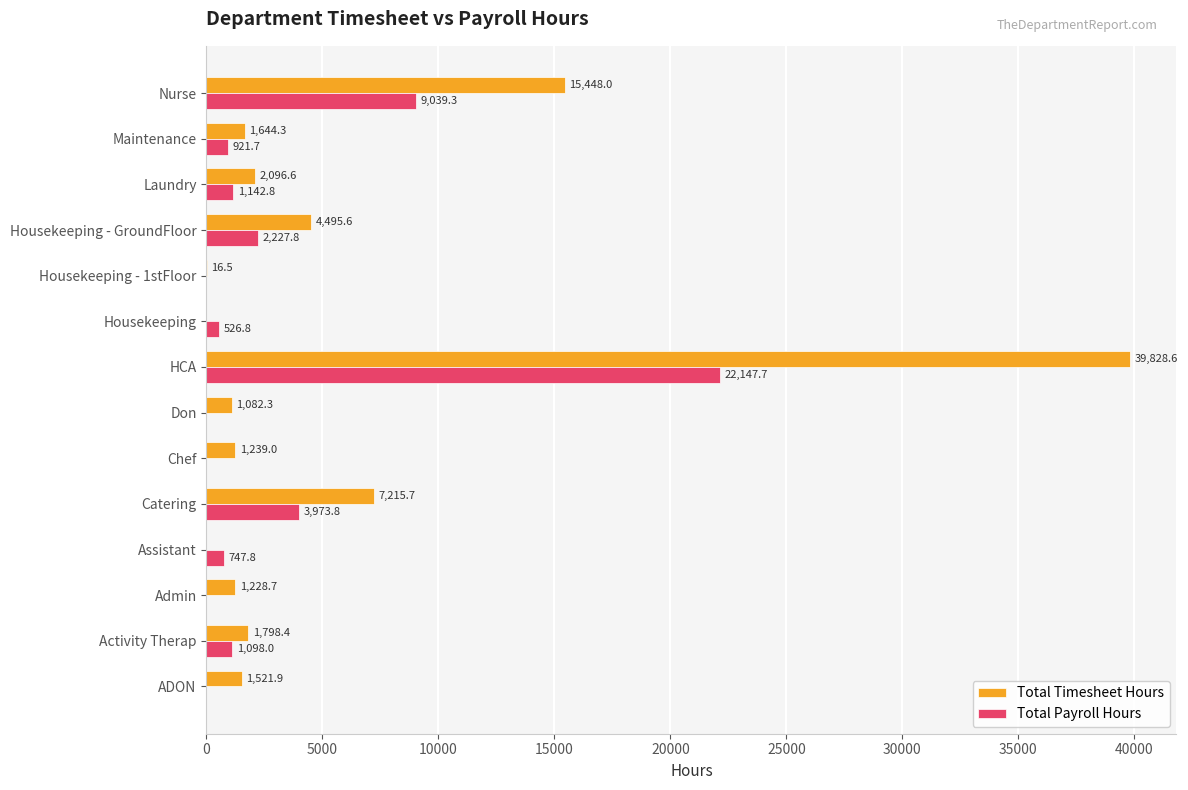

Between Chef and Don, which series saw the biggest shift?

Total Timesheet Hours